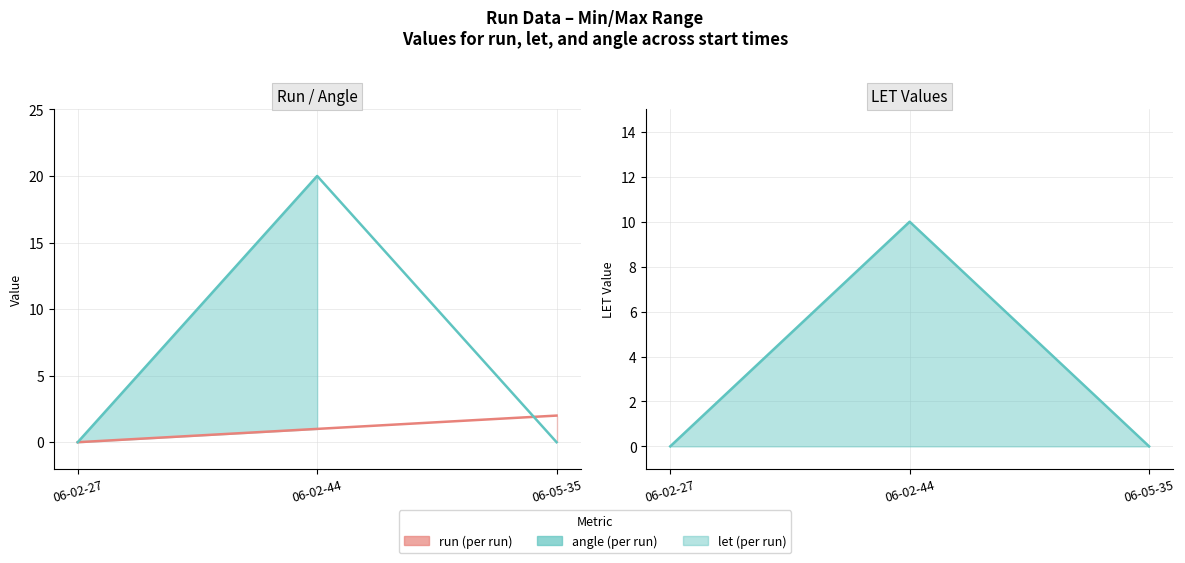

Is it true that run equals 1 at 06-05-35?

False